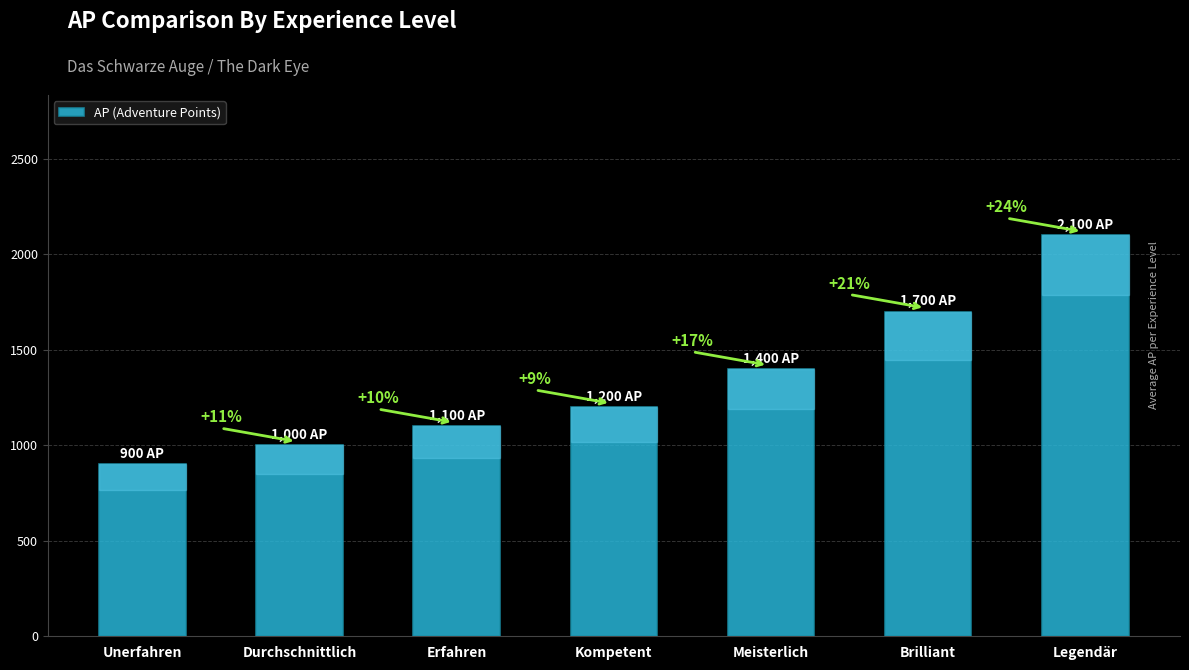

Does the chart contain any negative values?

No